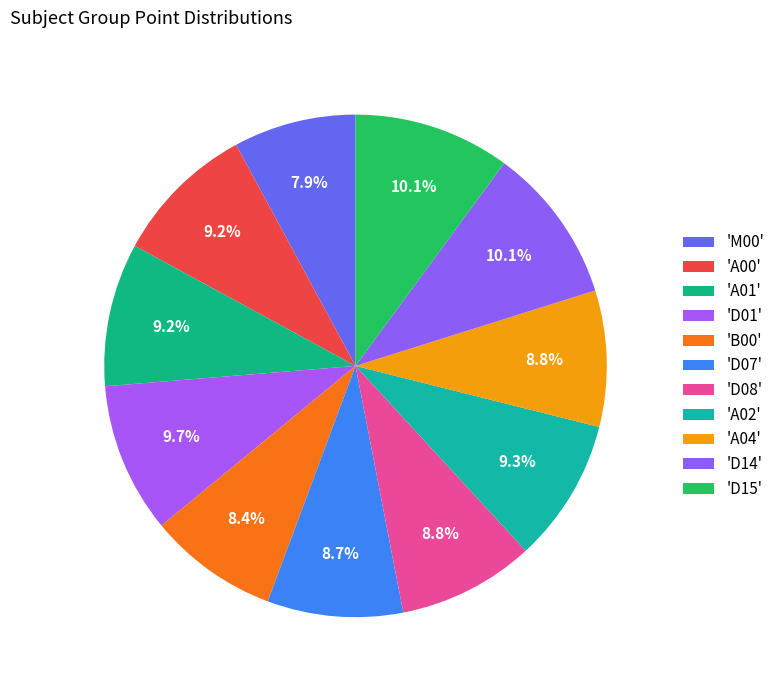

How many segments does this pie chart have?

11